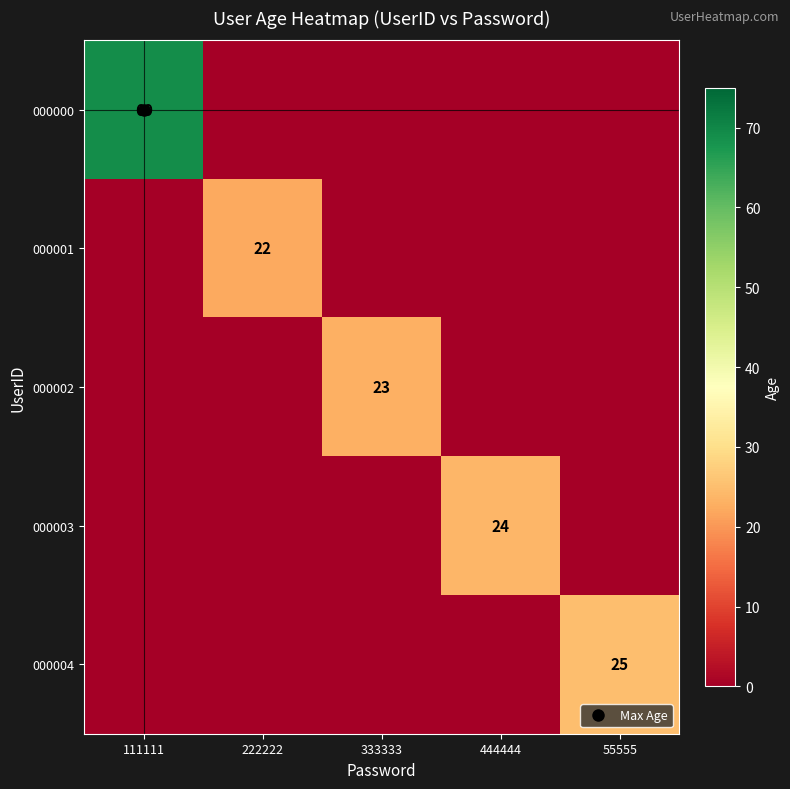

Which series has the largest total across all categories?

000000